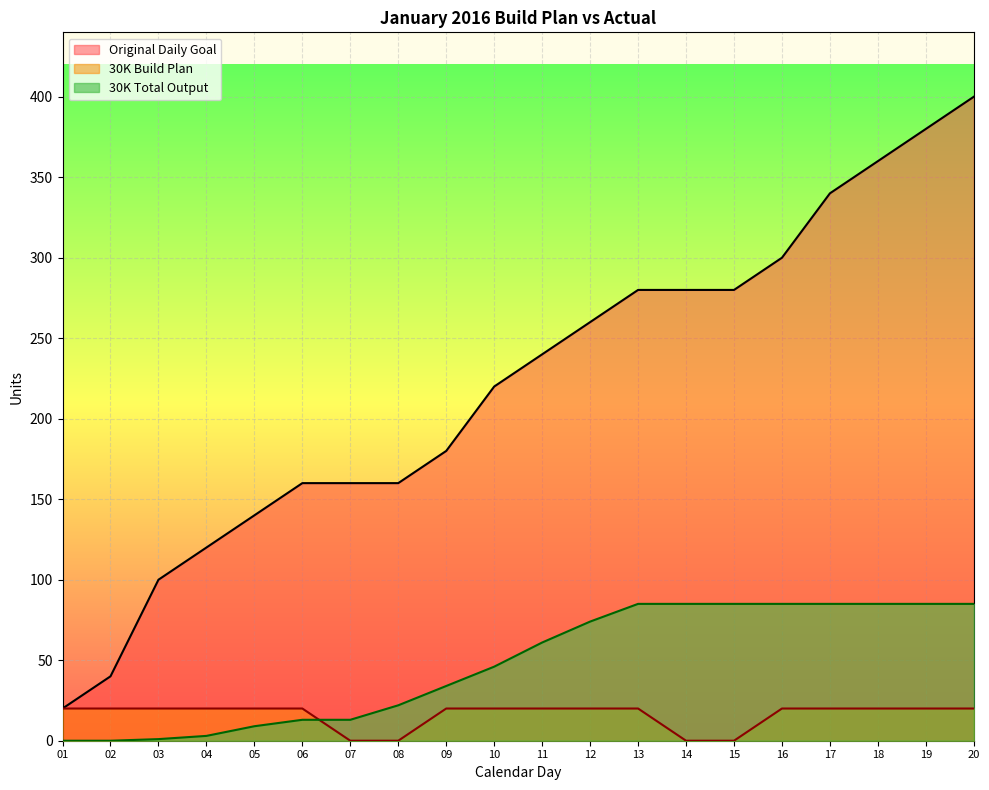

What is the maximum value shown in the chart?

400